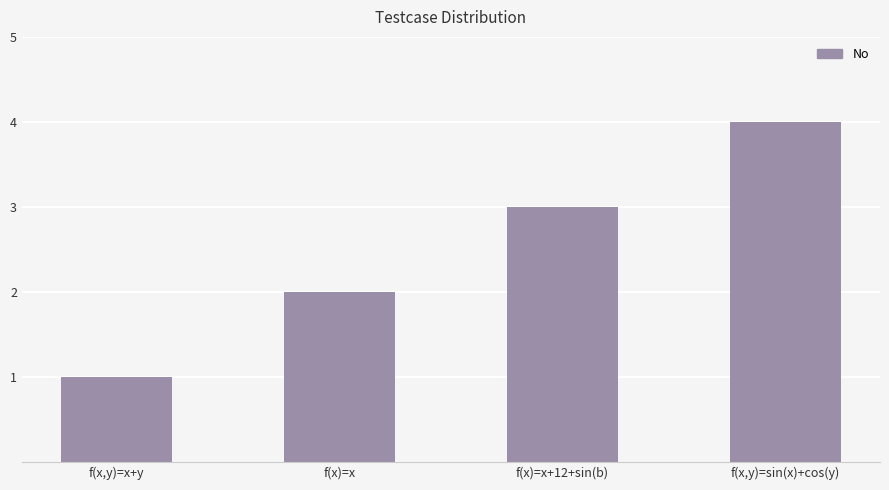

Rank the categories by value from lowest to highest.

f(x,y)=x+y, f(x)=x, f(x)=x+12+sin(b), f(x,y)=sin(x)+cos(y)